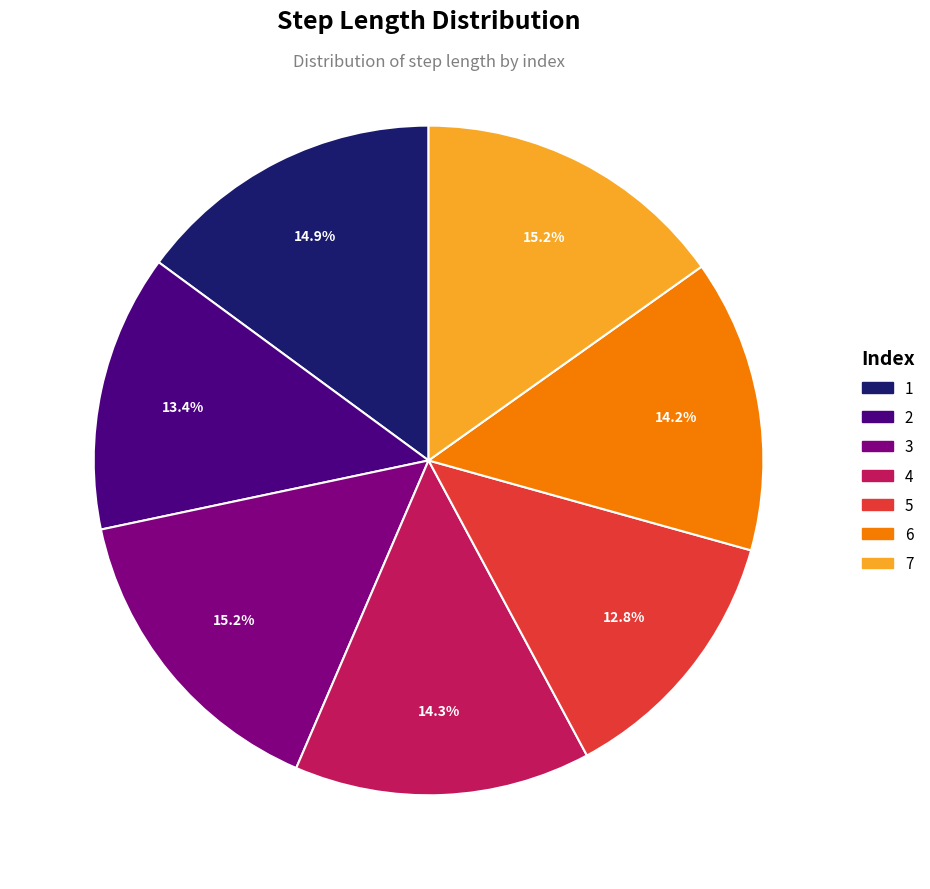

Is there any slice that represents more than half of the pie?

No